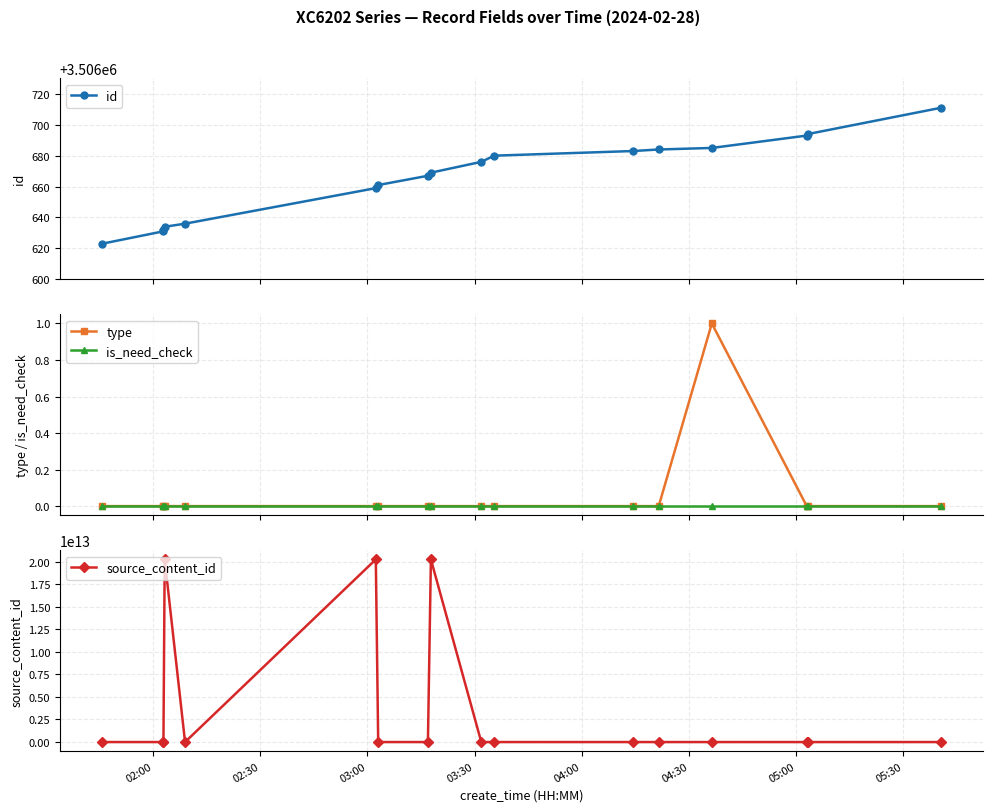

What is the value of the id point at the 12th from the left?

3506683